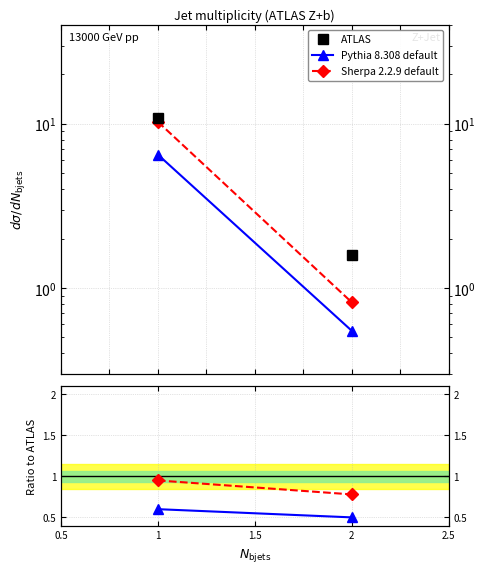

True or false: Sherpa 2.2.9 default has a value of 0.3 at 1.

False